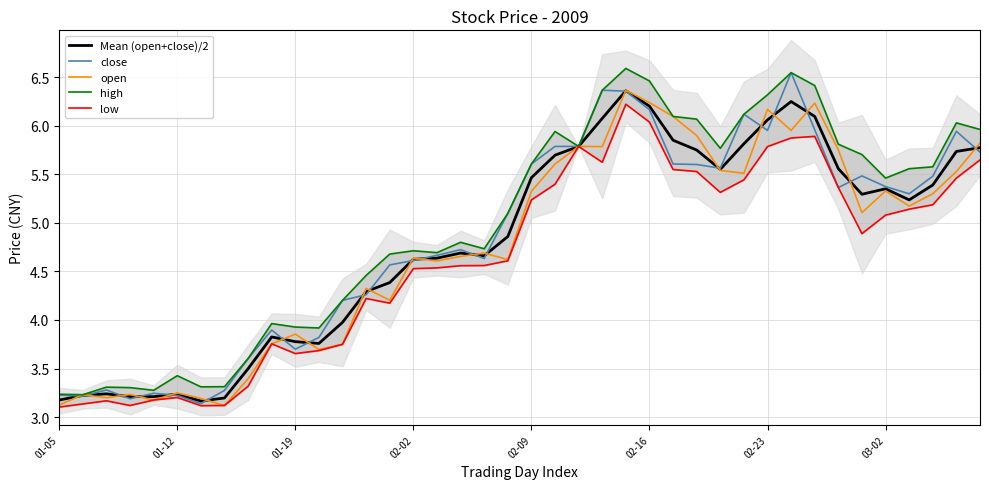

Is it true that close equals 3.8 at 11?

True